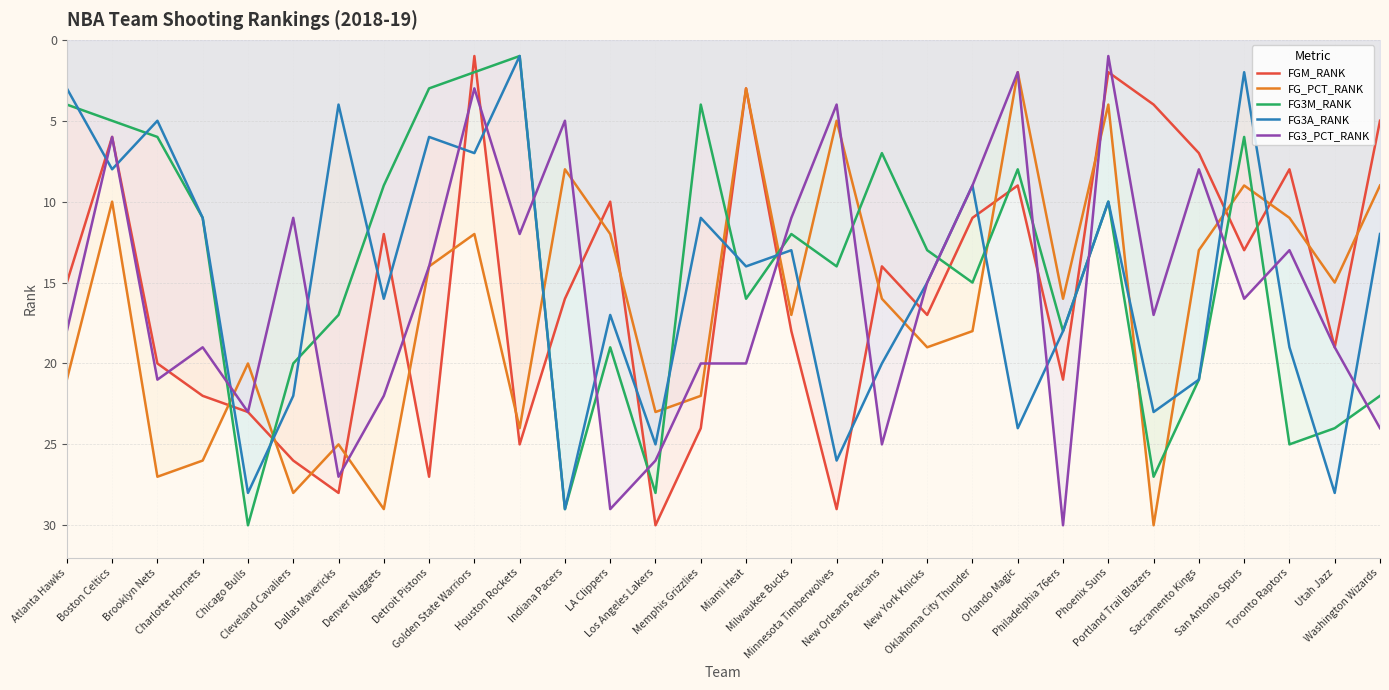

Reading left to right, transcribe all the data shown in this chart.

FGM_RANK: 15	6	20	22	23	26	28	12	27	1	25	16	10	30	24	3	18	29	14	17	11	9	21	2	4	7	13	8	19	5
FG_PCT_RANK: 21	10	27	26	20	28	25	29	14	12	24	8	12	23	22	3	17	5	16	19	18	2	16	4	30	13	9	11	15	9
FG3M_RANK: 4	5	6	11	30	20	17	9	3	2	1	29	19	28	4	16	12	14	7	13	15	8	18	10	27	21	6	25	24	22
FG3A_RANK: 3	8	5	11	28	22	4	16	6	7	1	29	17	25	11	14	13	26	20	15	9	24	18	10	23	21	2	19	28	12
FG3_PCT_RANK: 18	6	21	19	23	11	27	22	14	3	12	5	29	26	20	20	11	4	25	15	9	2	30	1	17	8	16	13	19	24